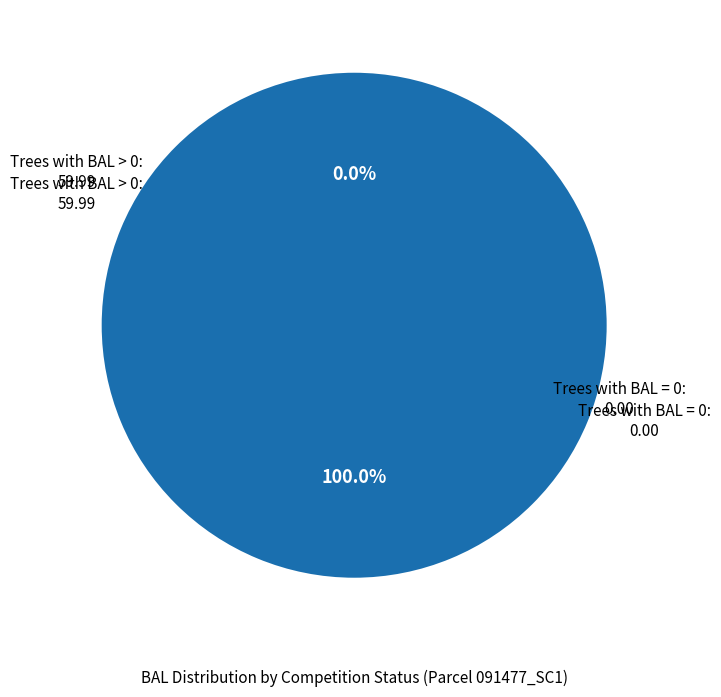

Does 91477007 represent more than half of the total?

No